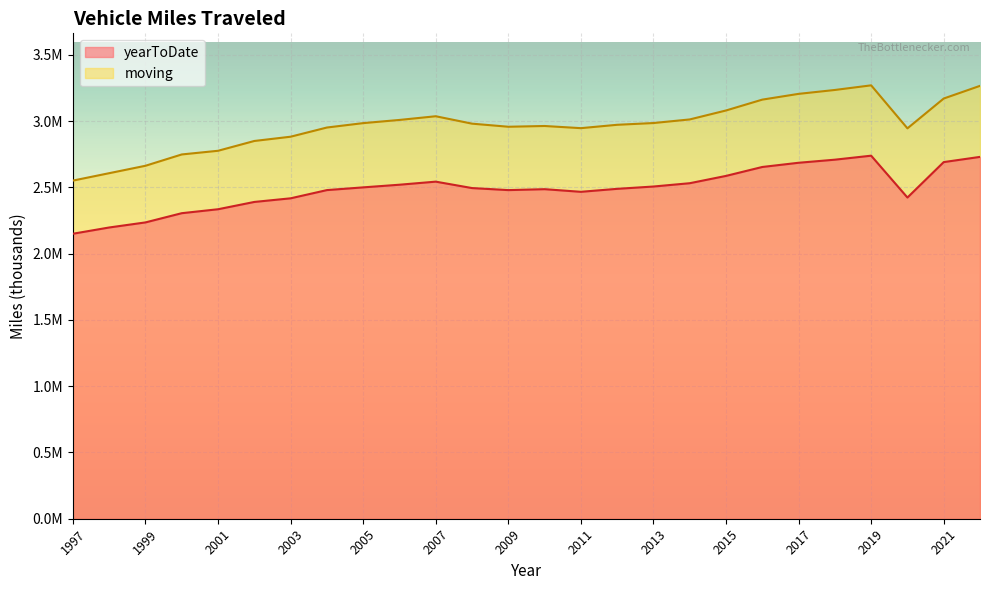

Count the number of data series in this chart.

2